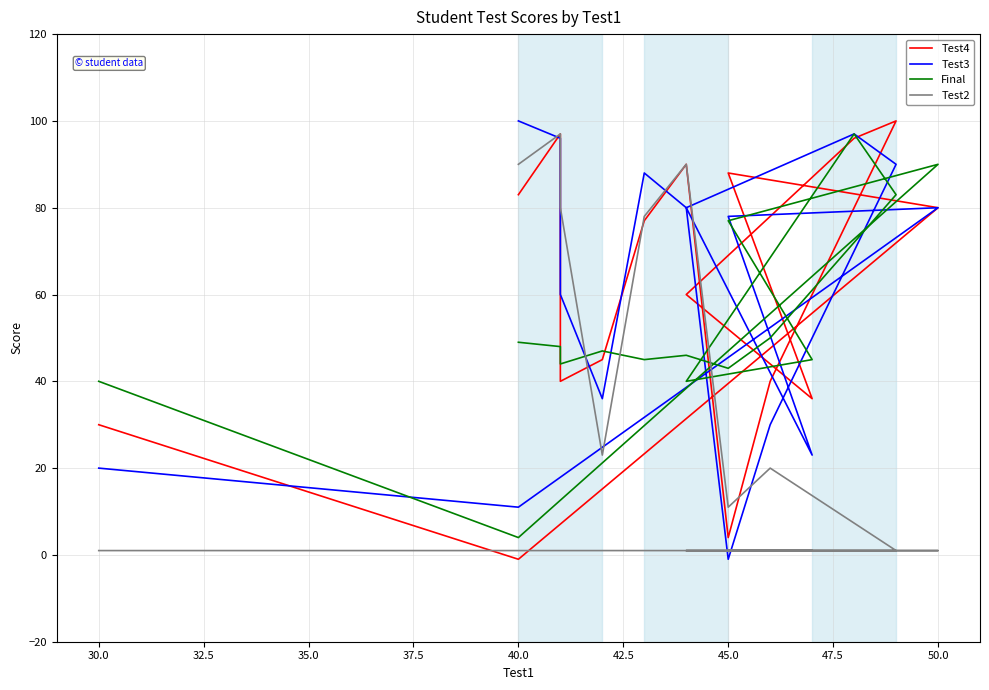

What is the highest value of the Final series?

97